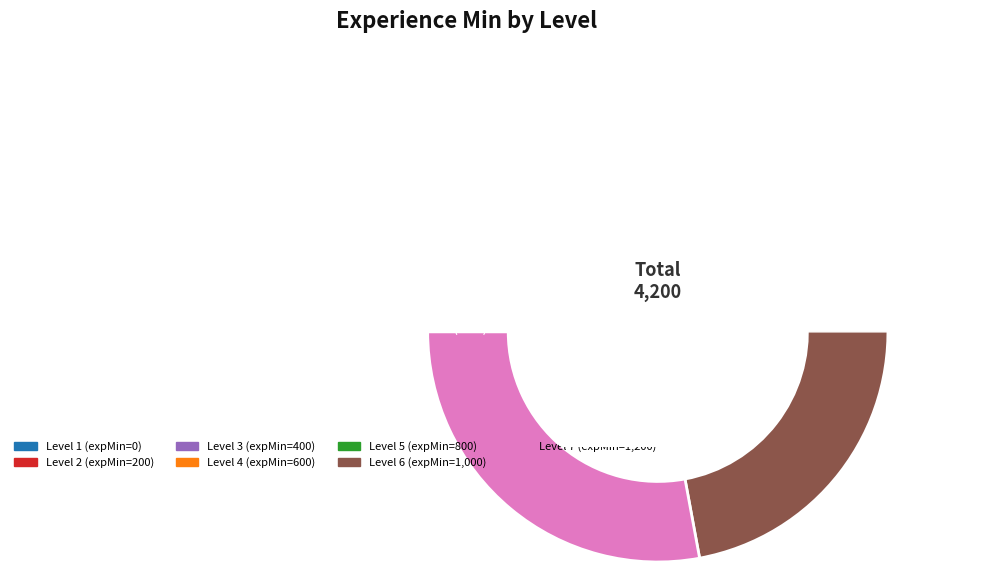

What is the largest slice in the pie chart?

7